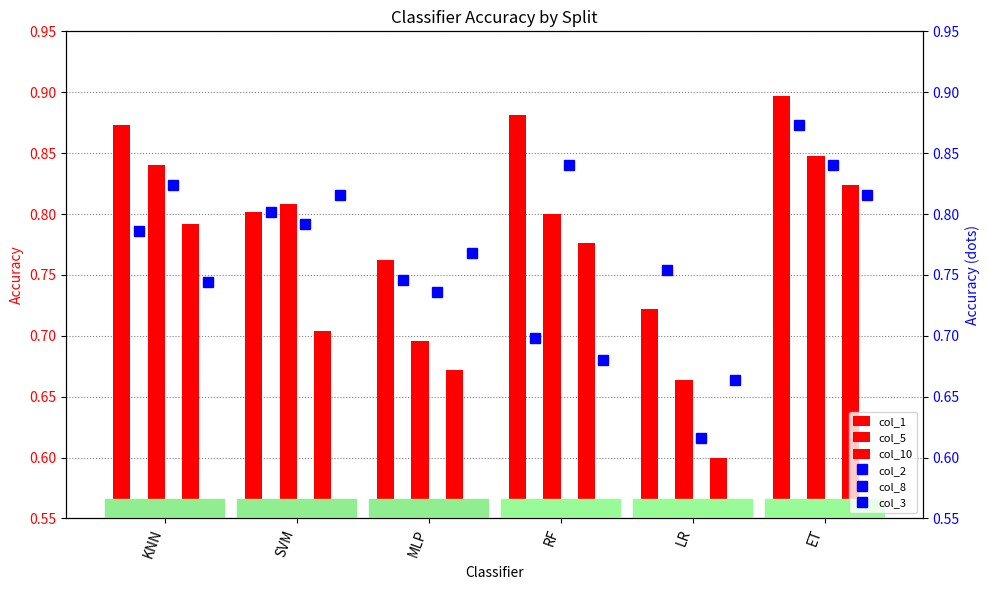

What is the value of the col_1 bar at the 2nd from the left?

0.8